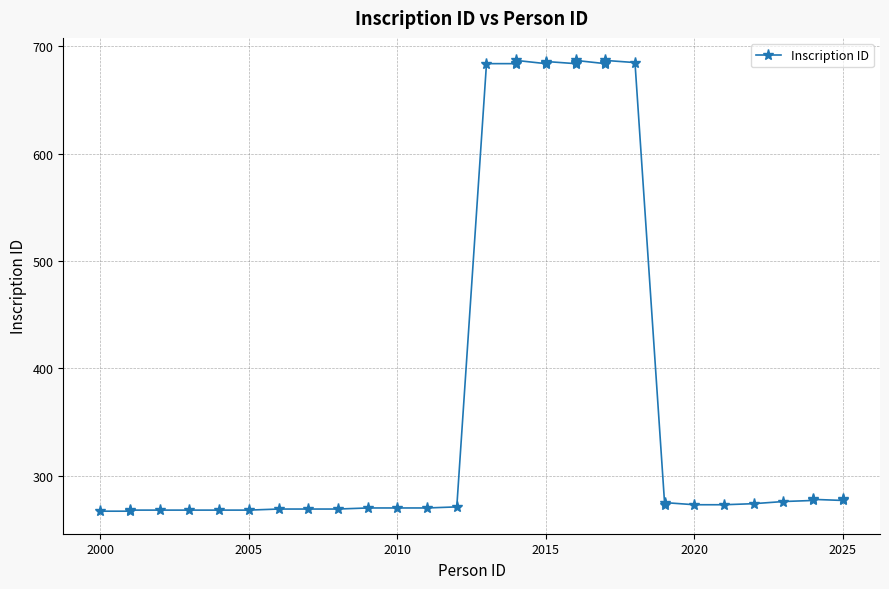

Reading right to left, extract all data points from this chart.

278	277	278	277	276	274	273	273	275	273	685	687	686	685	684	687	686	685	684	686	685	684	687	685	684	684	271	270	270	270	269	269	269	268	268	268	268	268	267	267